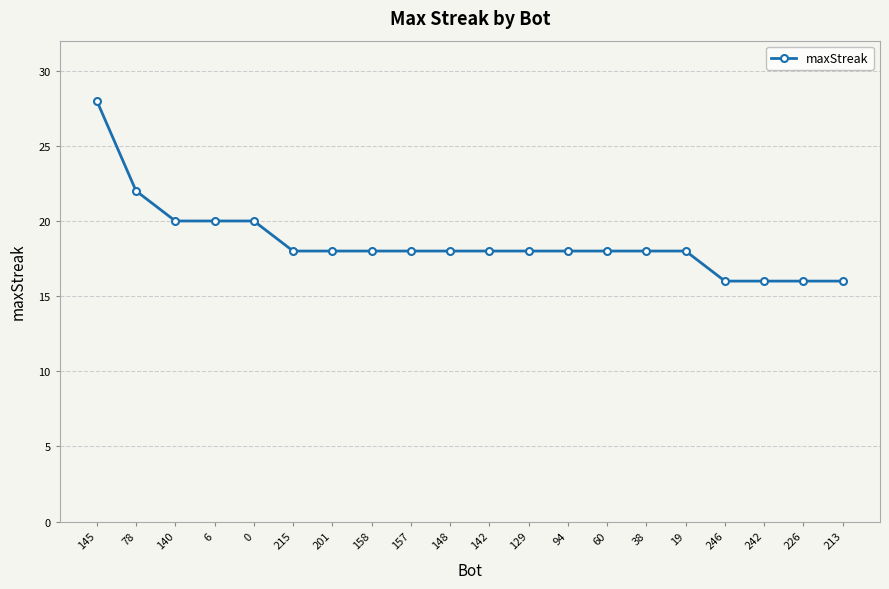

What is the maximum value shown in the chart?

28